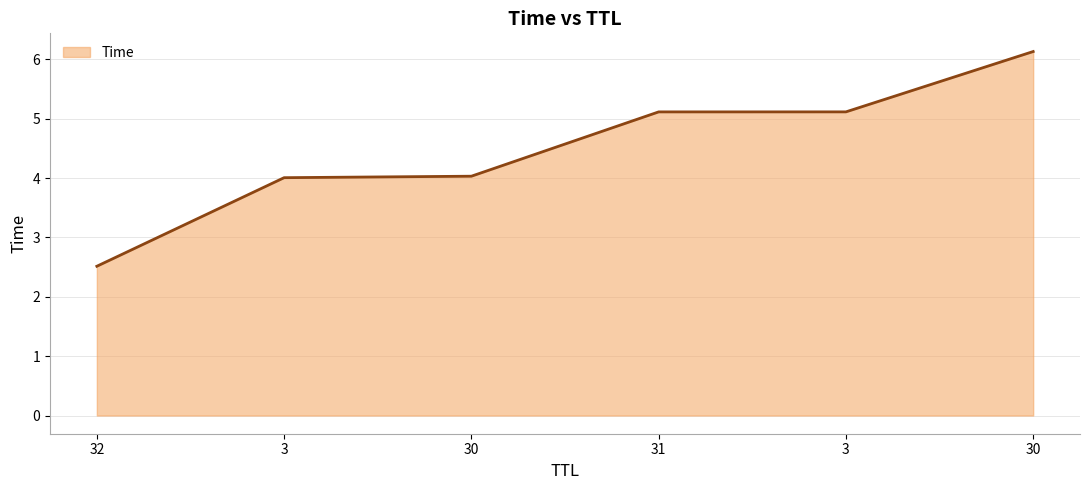

Count the number of data series in this chart.

1